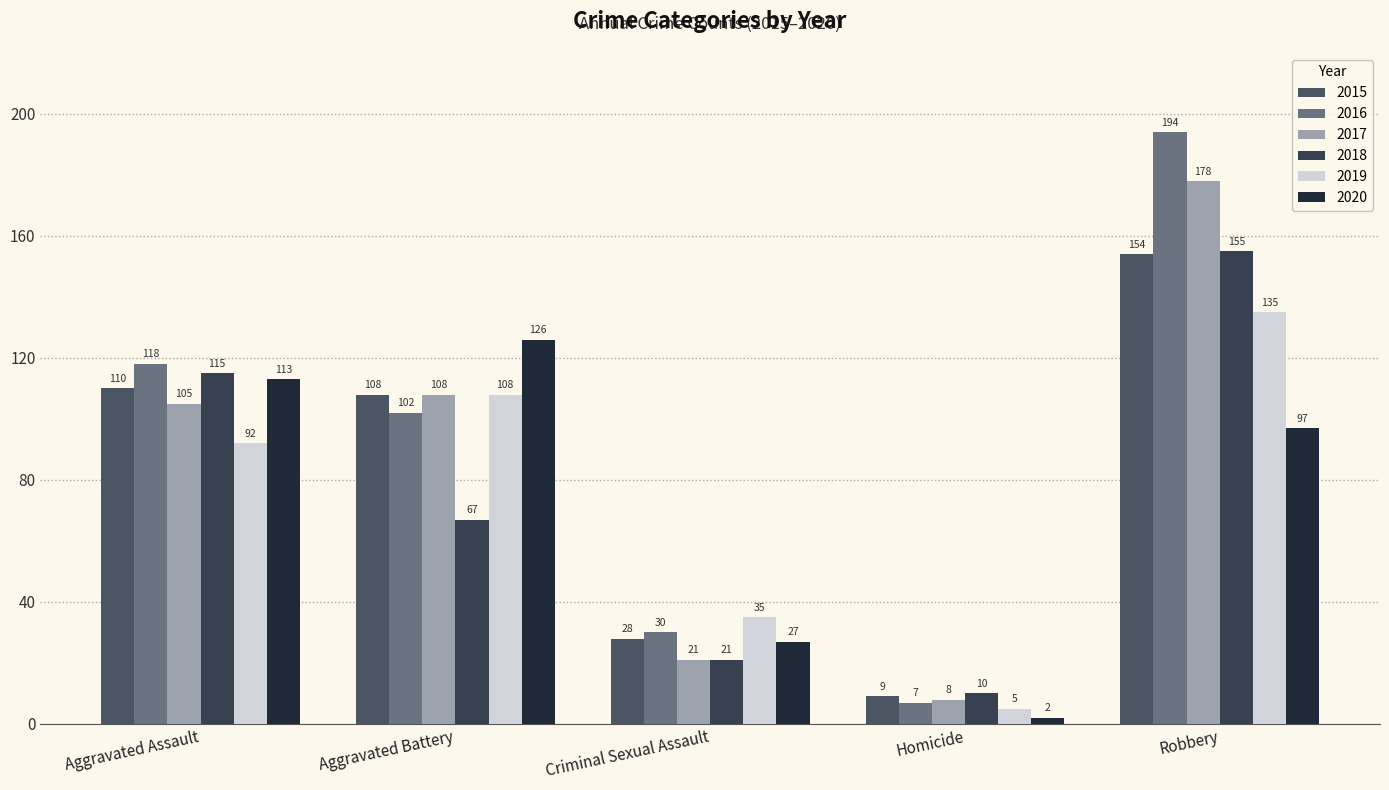

How many categories are shown in the chart?

5